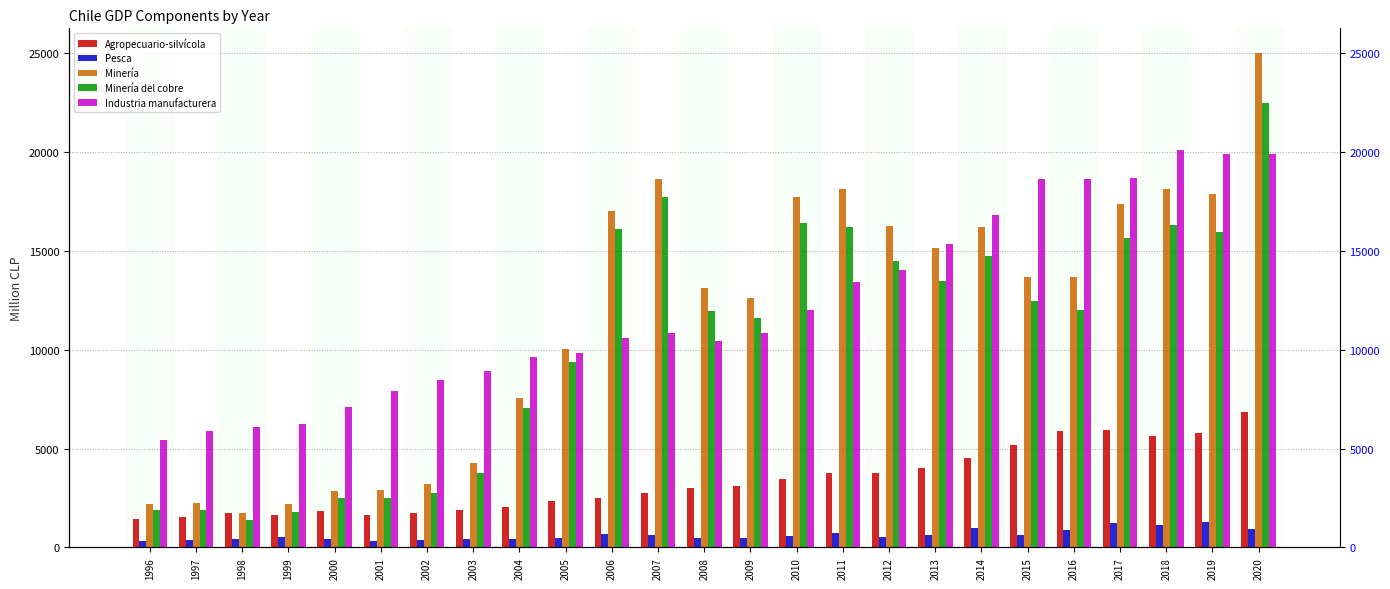

What are all the series names shown in the legend?

Agropecuario-silvícola, Pesca, Minería, Minería del cobre, Industria manufacturera